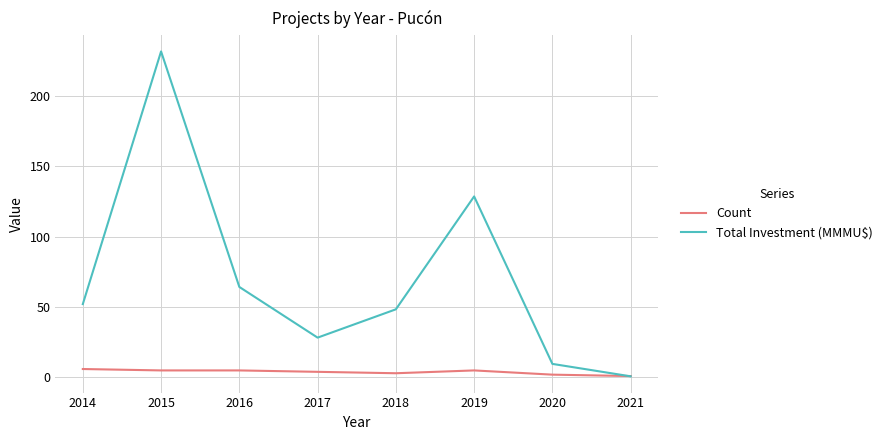

What is the highest value of the Count series?

6.0